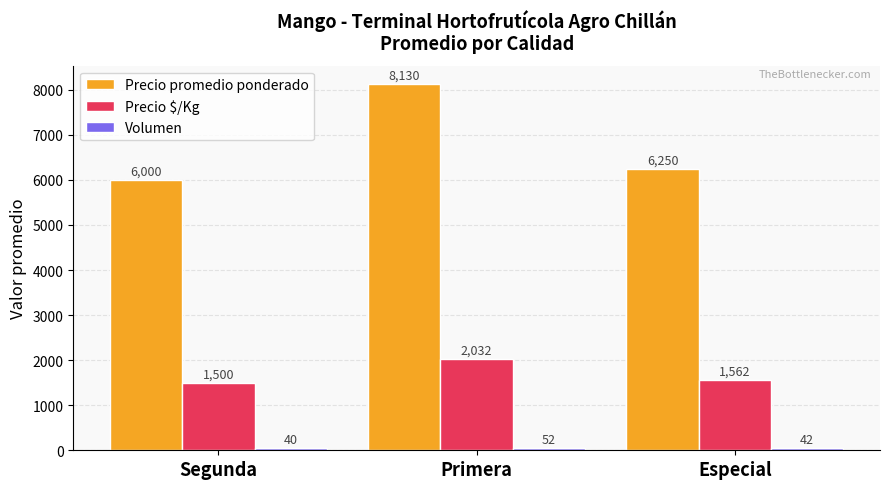

What is the smallest value displayed?

40